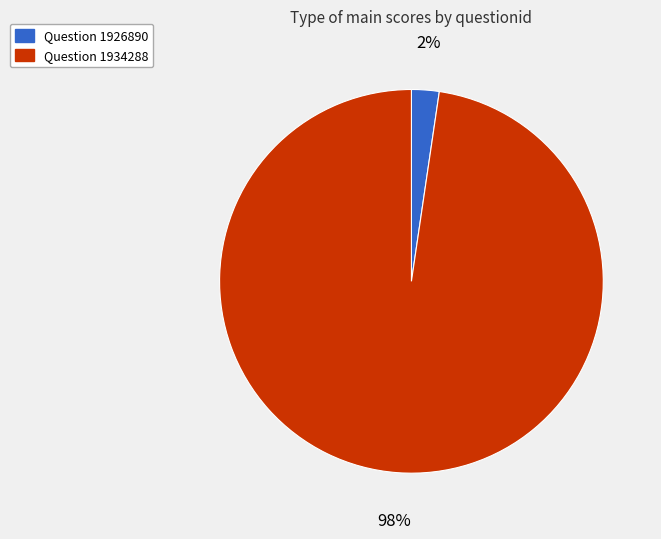

To the nearest percent, what is the average slice percentage?

50%